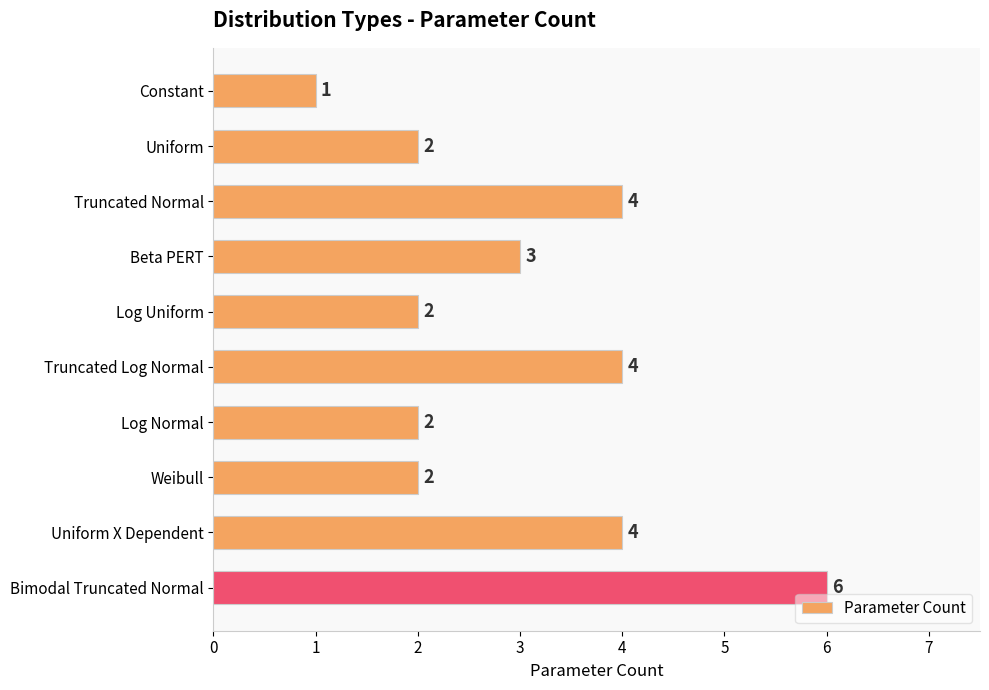

Which has a higher value, Log Uniform or Truncated Log Normal?

Truncated Log Normal